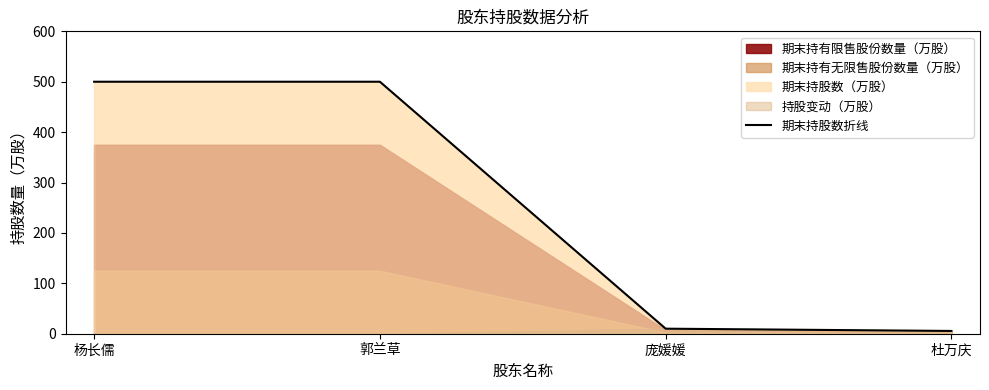

Is it true that the value at 郭兰草 is 188.4?

False